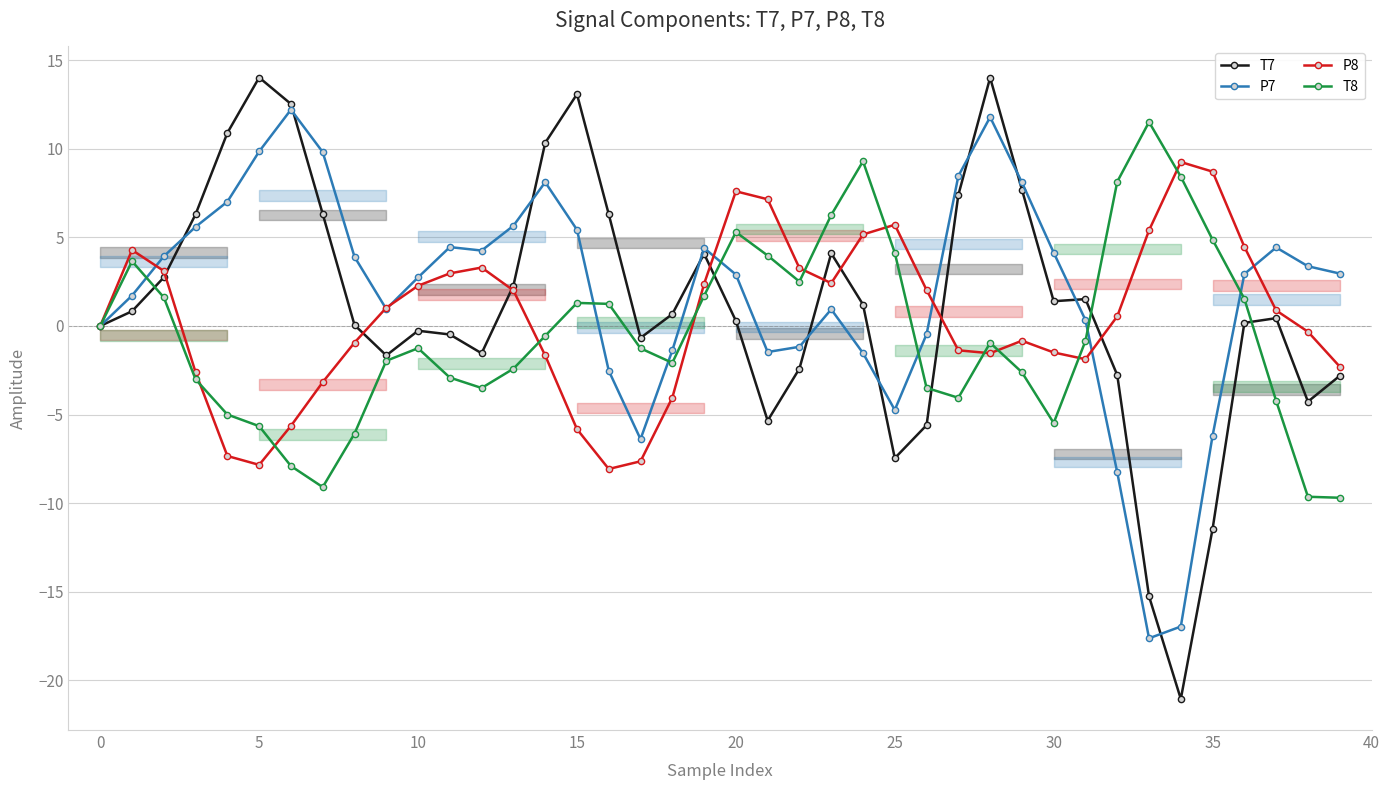

Rank the series by their average value, from lowest to highest.

T8, P8, T7, P7